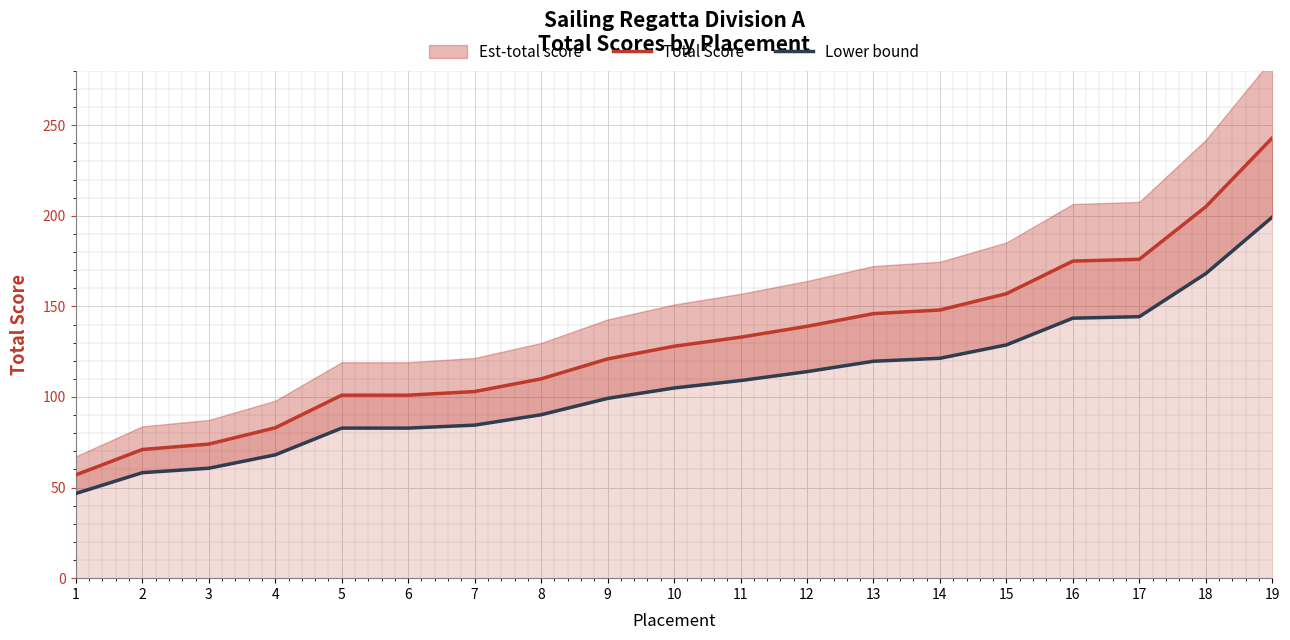

At which label is Lower bound closest to 123?

14